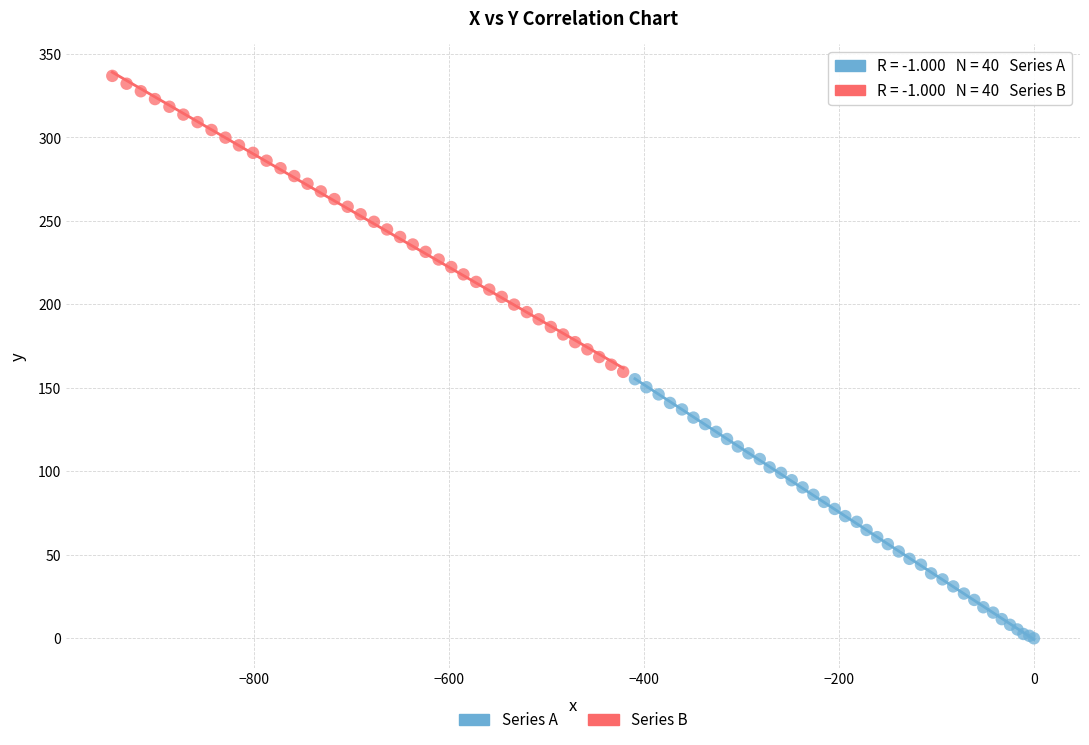

Which series contains the highest Y value?

Series B